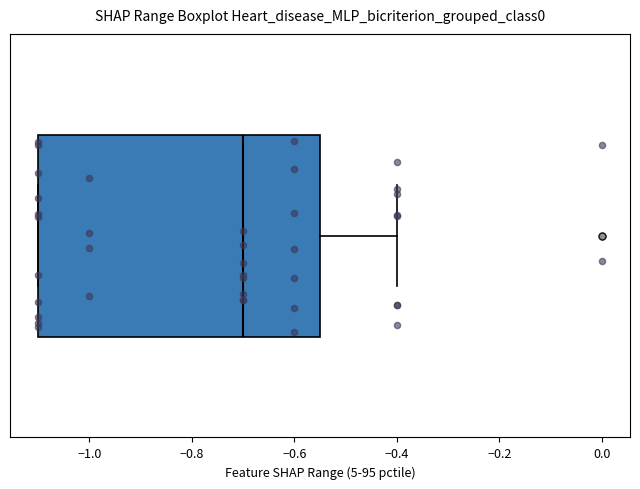

Transcribe this box plot: give where the median line is, the range the box spans, and where the two whiskers end, as read against the x-axis. The values are not printed on the chart, so give them approximately, as read against the axis.

median -0.70, box -1.10 to -0.54, whiskers -1.10 to -0.40